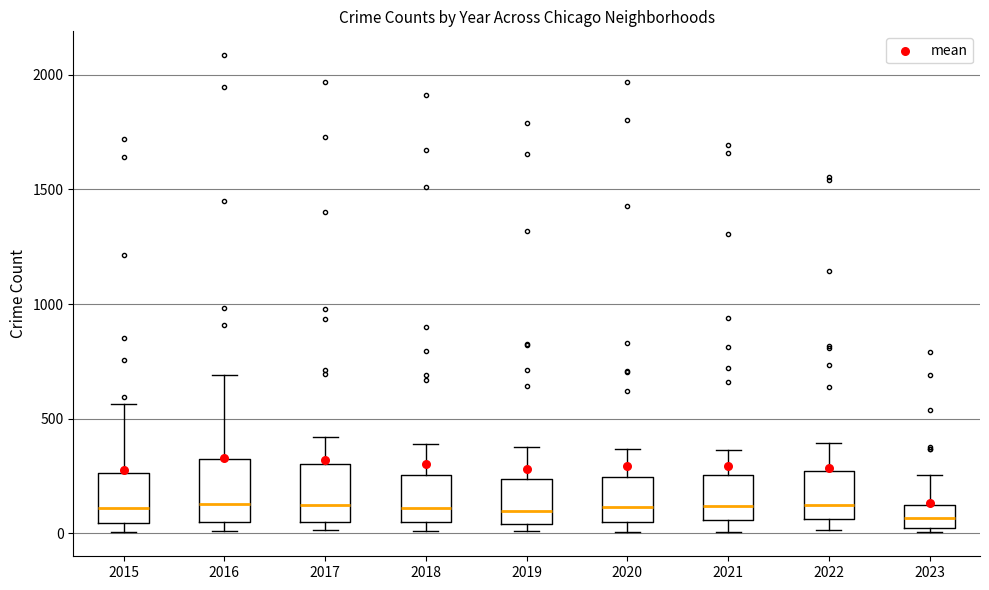

Where does the upper whisker of the box at x = 2022 end on the y-axis? The values are not printed on the chart, so give them approximately, as read against the axis.

400